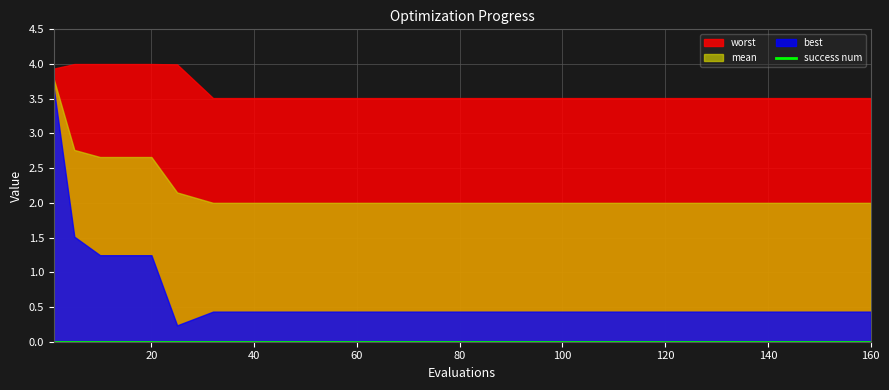

How many distinct data groups are displayed?

4